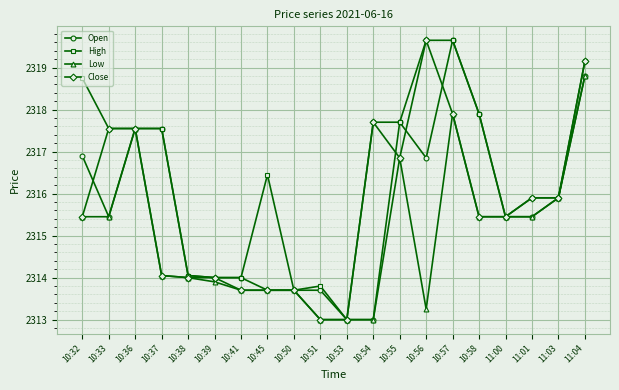

What is the label of the 12th point from the right?

10:50